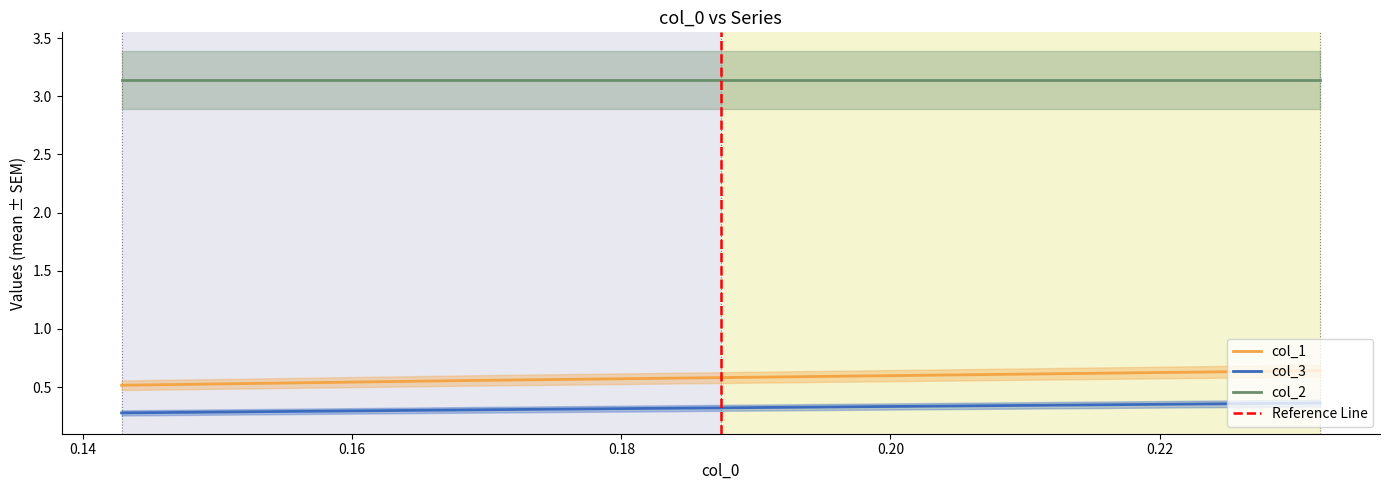

What is the sum of all col_1 values?

1.7